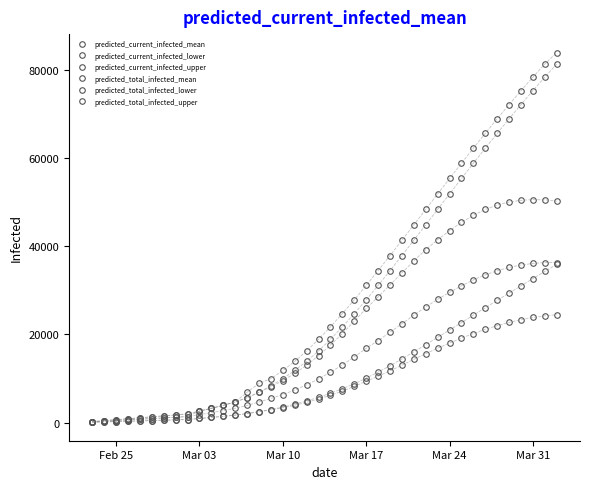

What is the maximum value for predicted_total_infected_upper?

84000